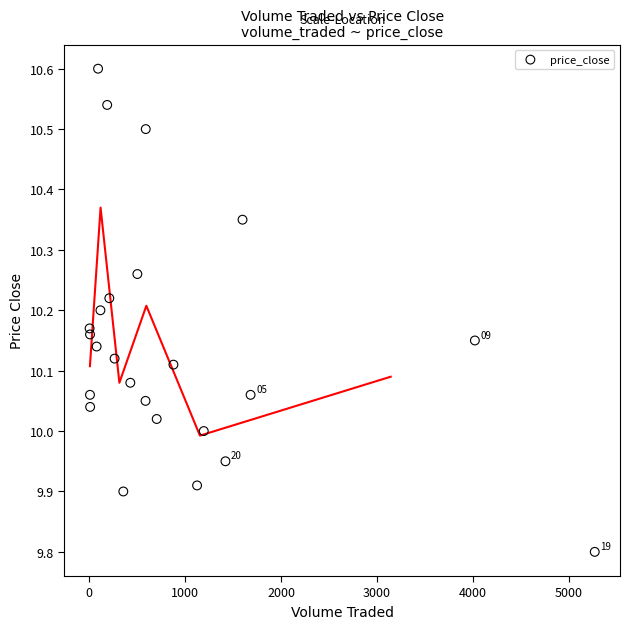

What is the range of Y values (max minus min)?

0.8